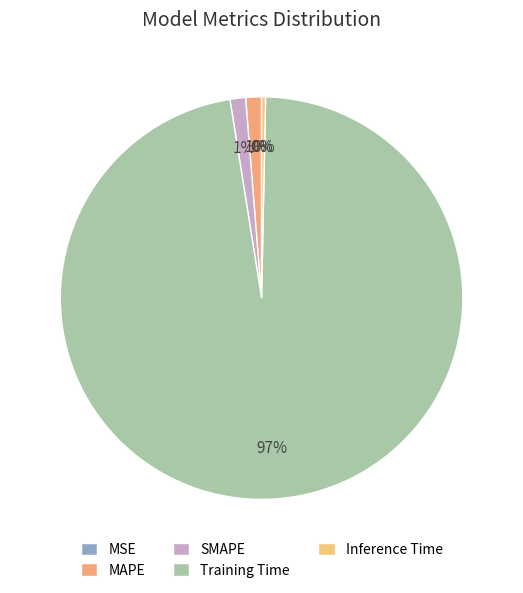

Count the number of slices in the pie.

5